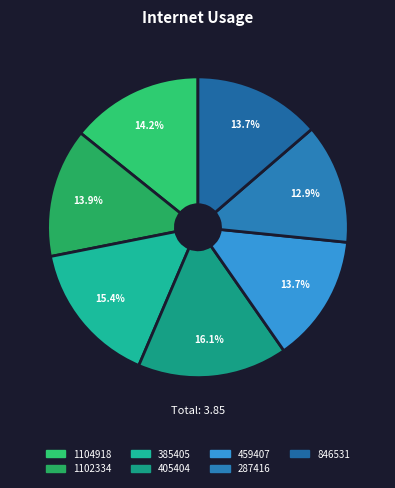

What percentage do 846531 and 1104918 together represent?

27.9%